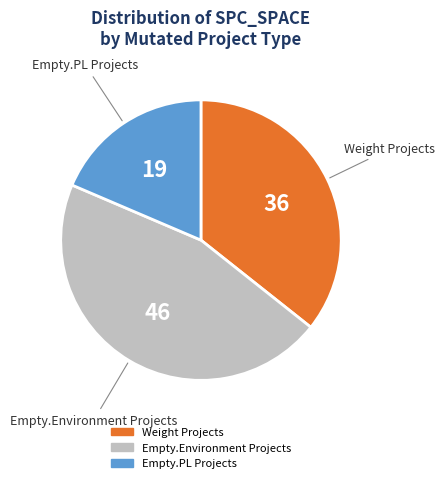

Is there a majority slice in this chart?

No